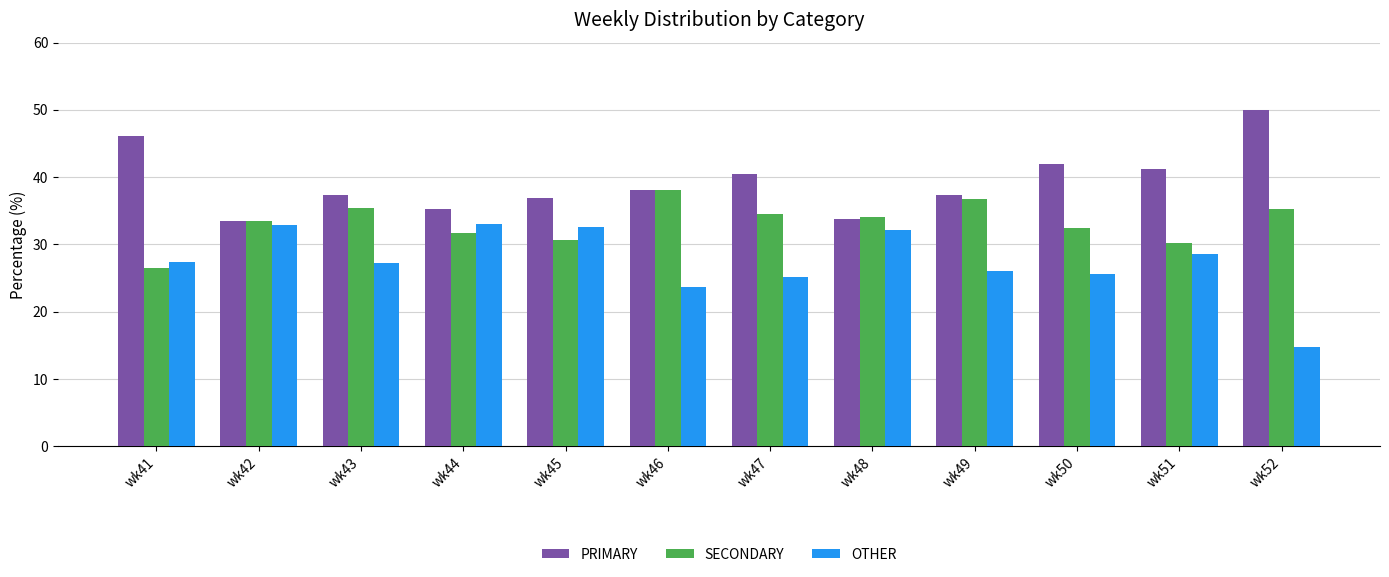

What is the value of the PRIMARY bar at the 6th from the left?

38.1